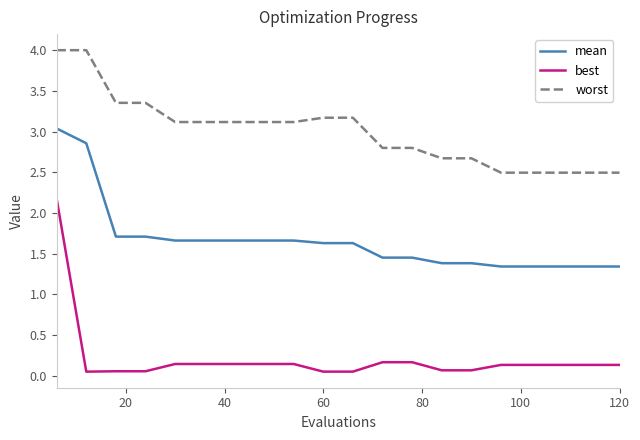

How many lines are shown in the chart?

3